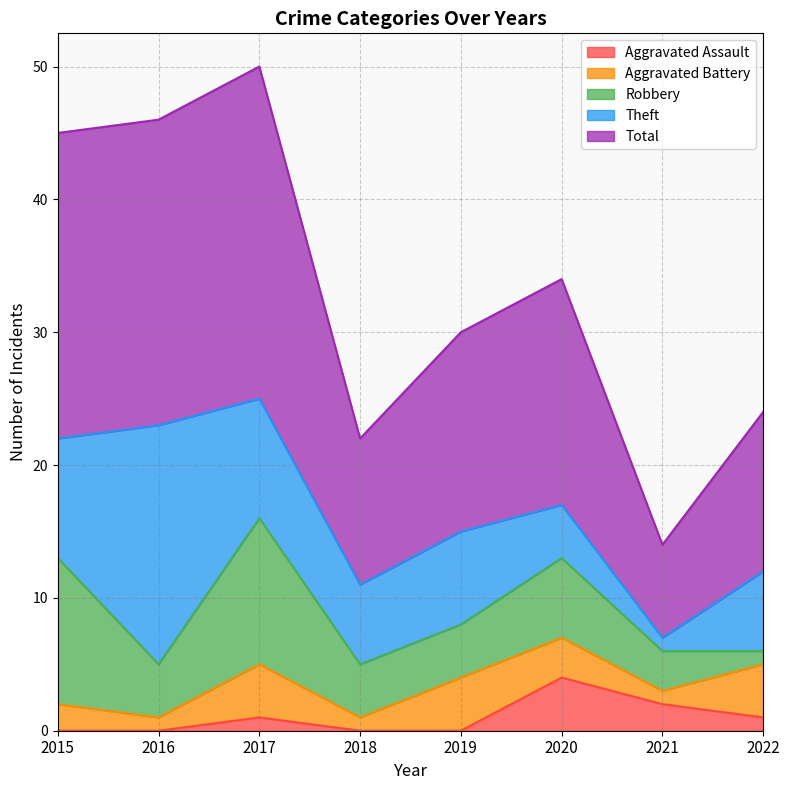

The Theft series shows 18 at 2016. True or false?

True